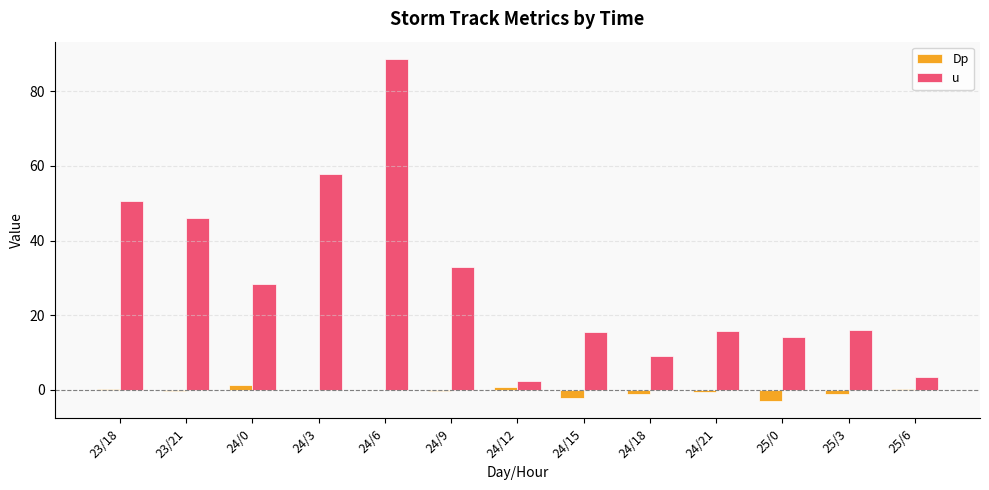

At which label does u first exceed 16?

23/18